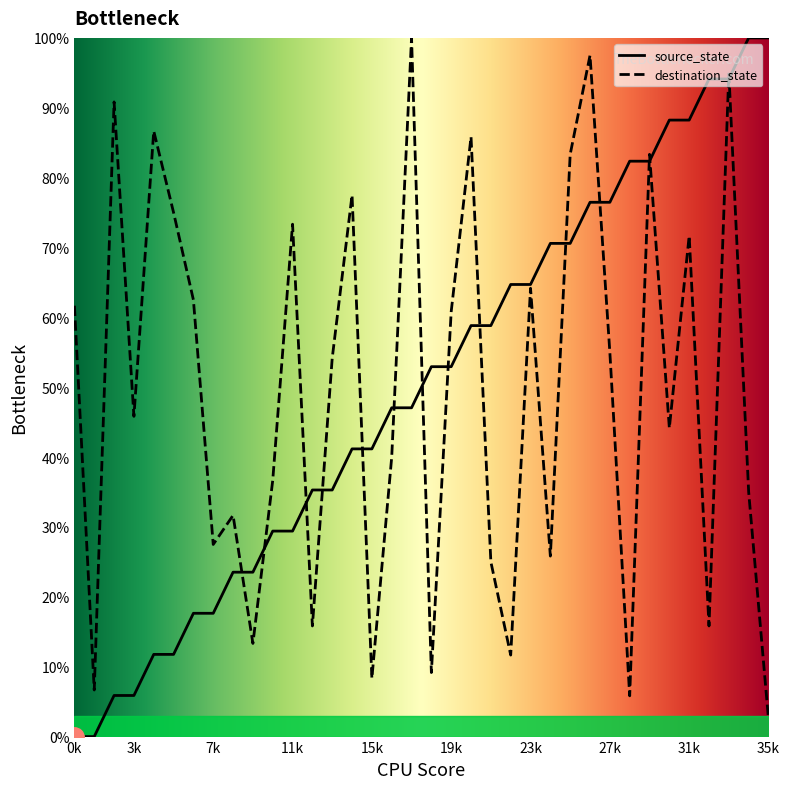

List the series in order of their overall mean, lowest first.

destination_state, source_state